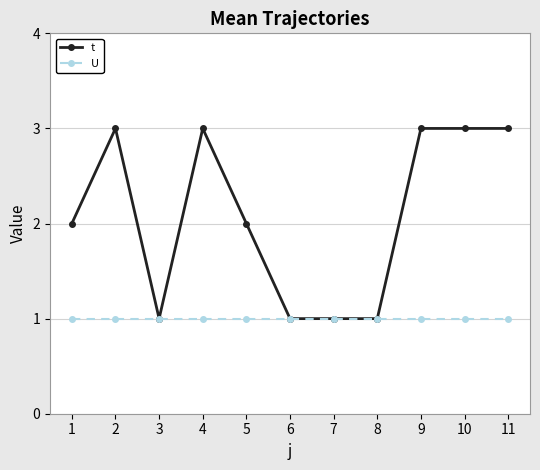

Is the value of t at 10 greater than the value of U at 2?

Yes